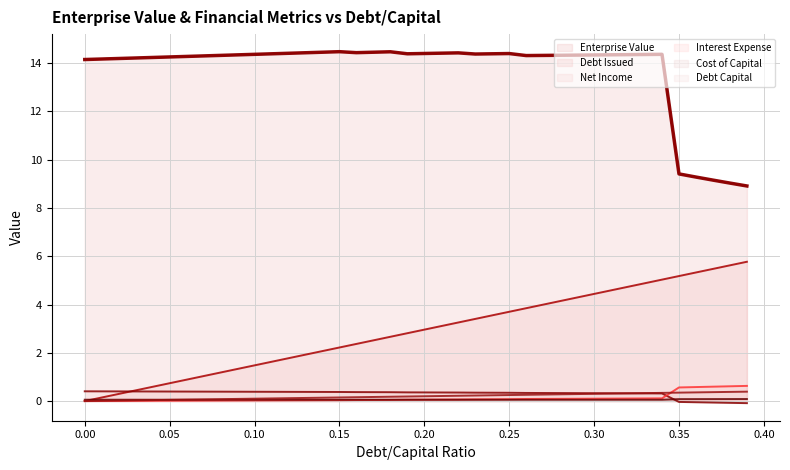

Which series has the largest range (max minus min)?

debt_issued